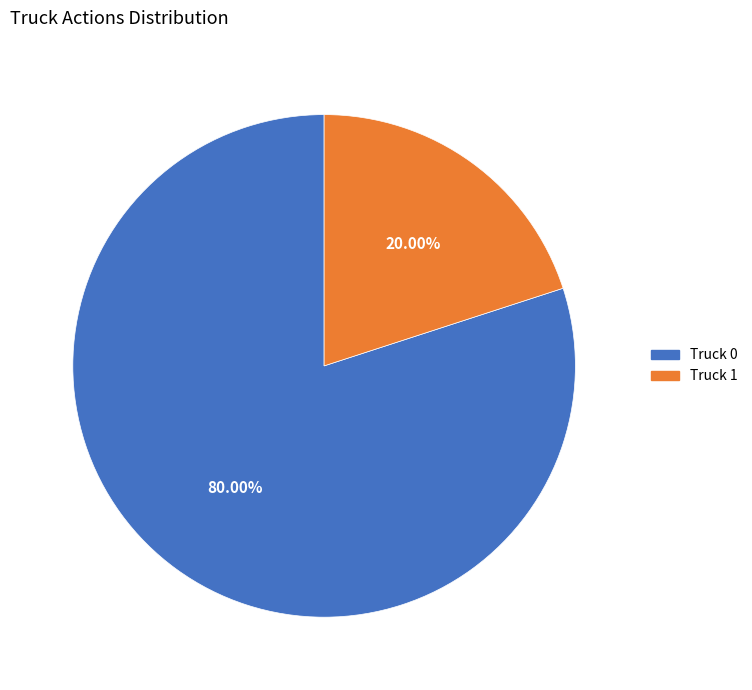

What is the smallest slice in the pie chart?

Truck 1